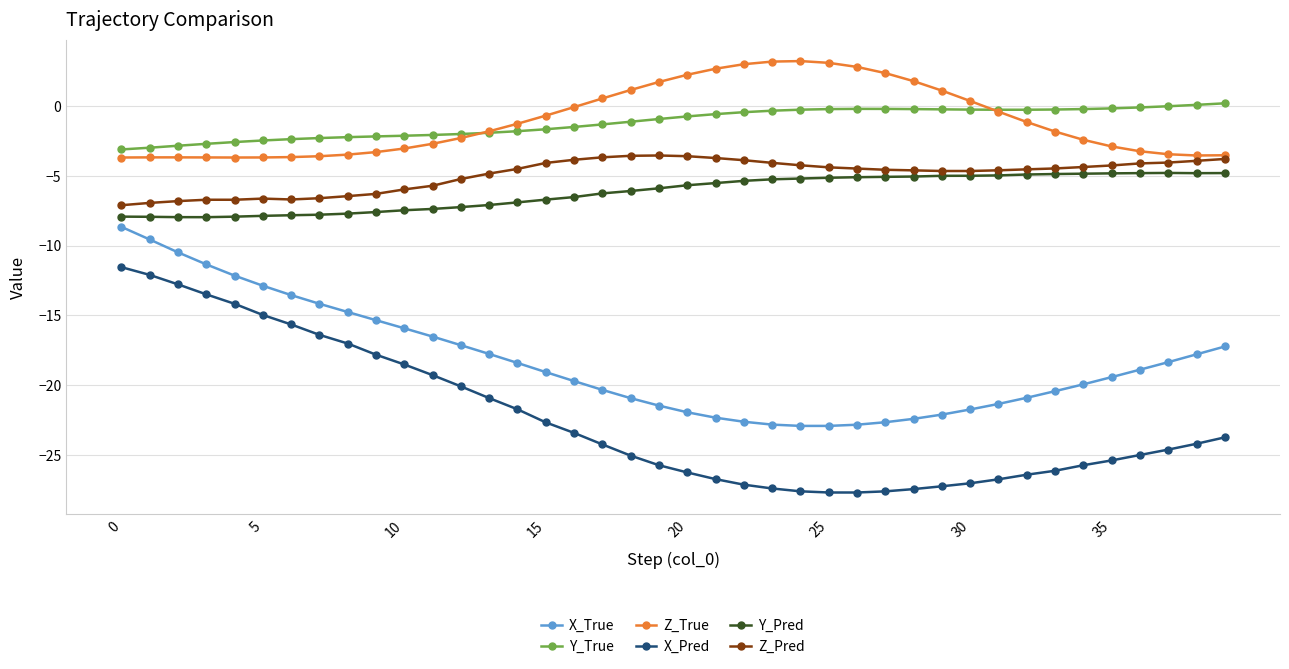

What is the greatest value displayed?

3.2